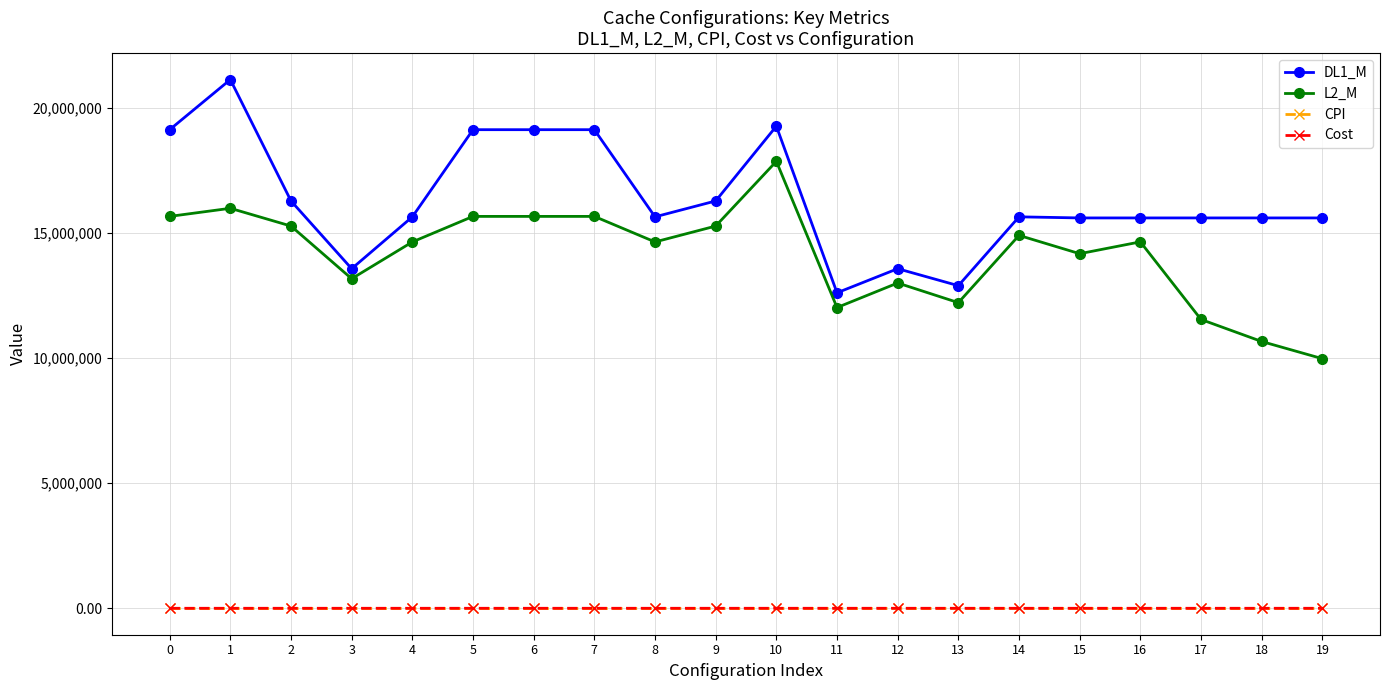

What is the average value of the DL1_M series?

16356785.0